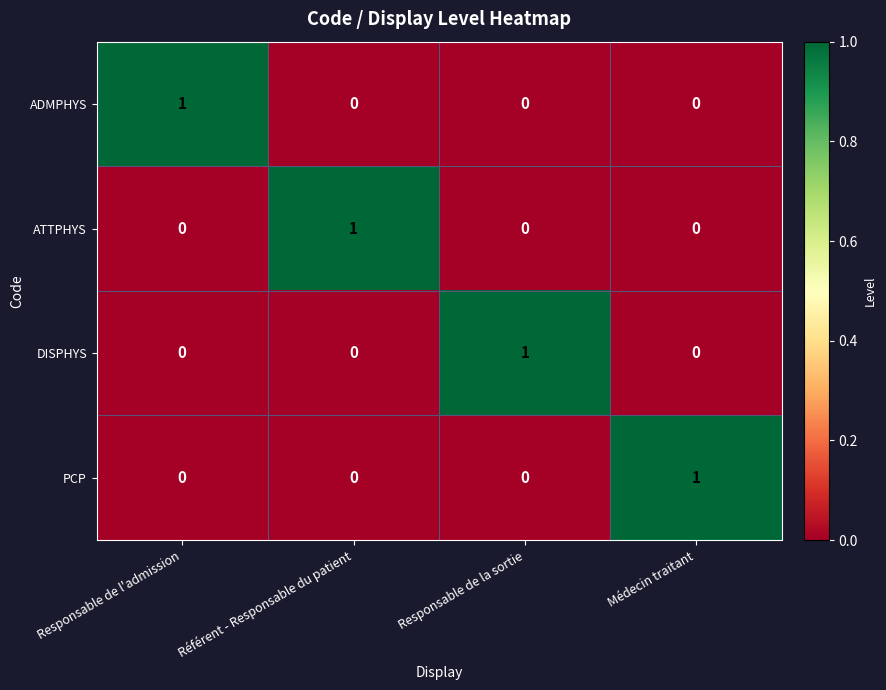

The PCP series shows 0 at Médecin traitant. True or false?

False